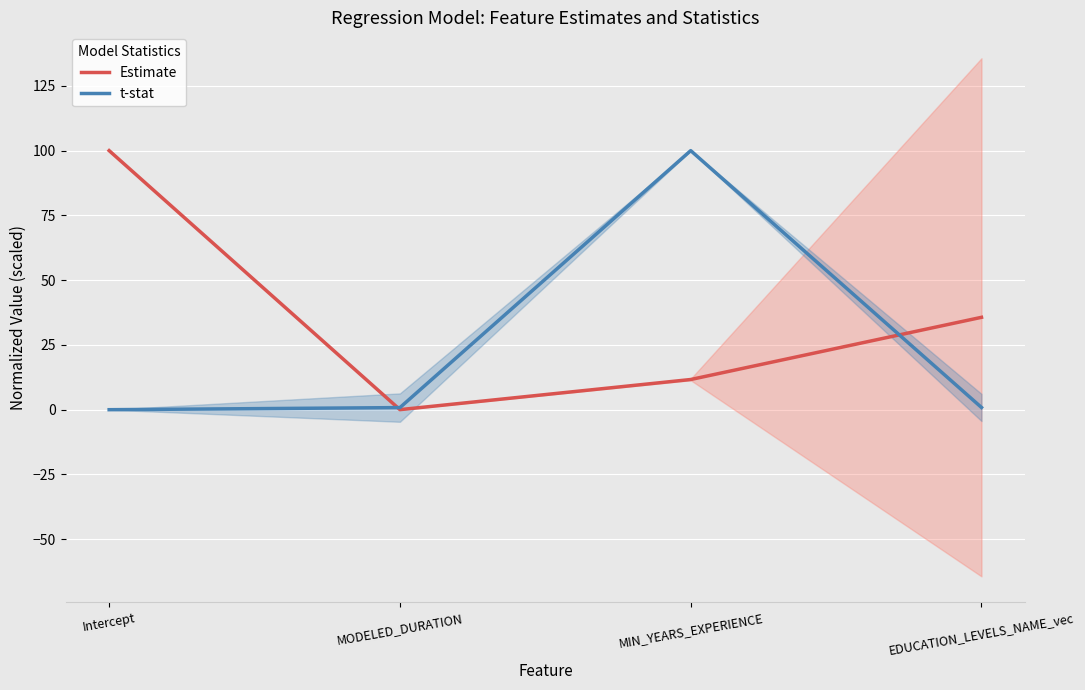

What is the approximate value of t-stat at EDUCATION_LEVELS_NAME_vec?

0.9